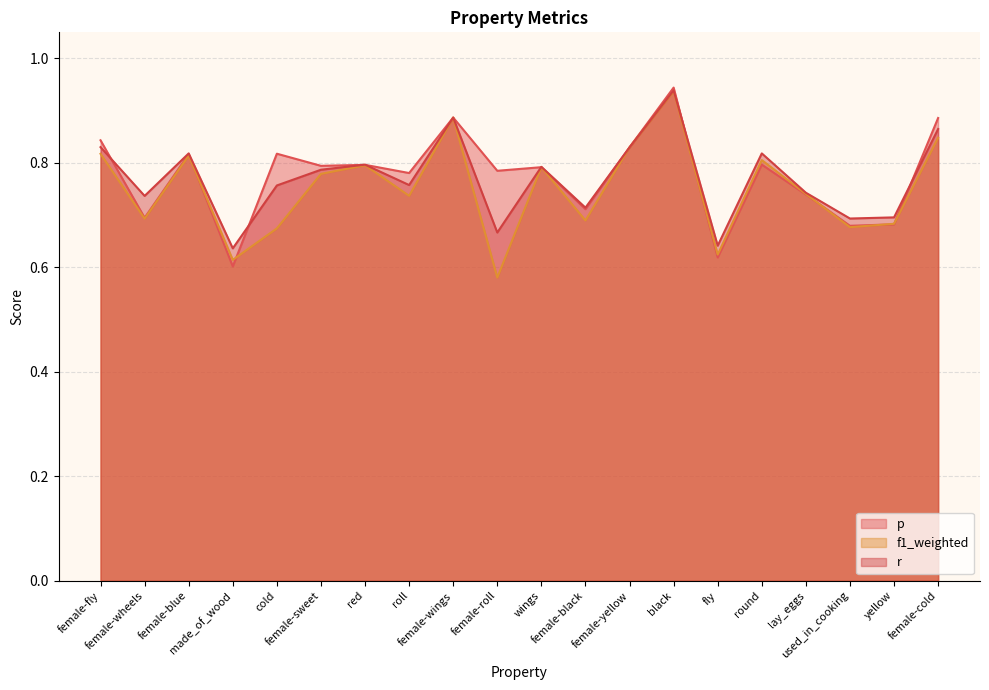

How many data points does each series have?

20